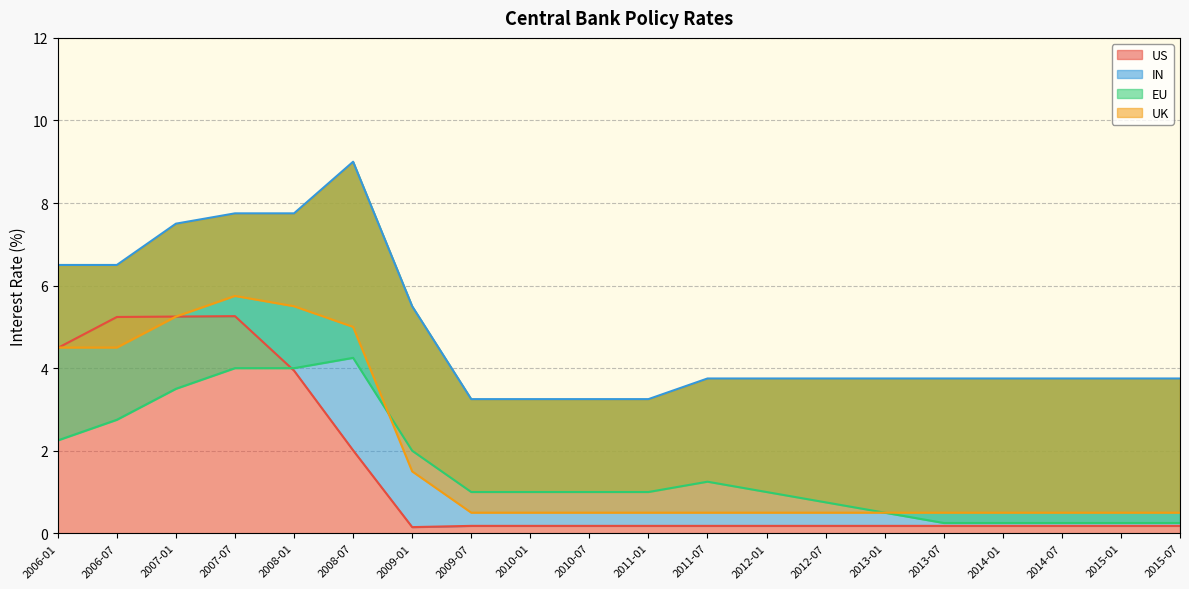

True or false: IN and UK cross at least once.

False